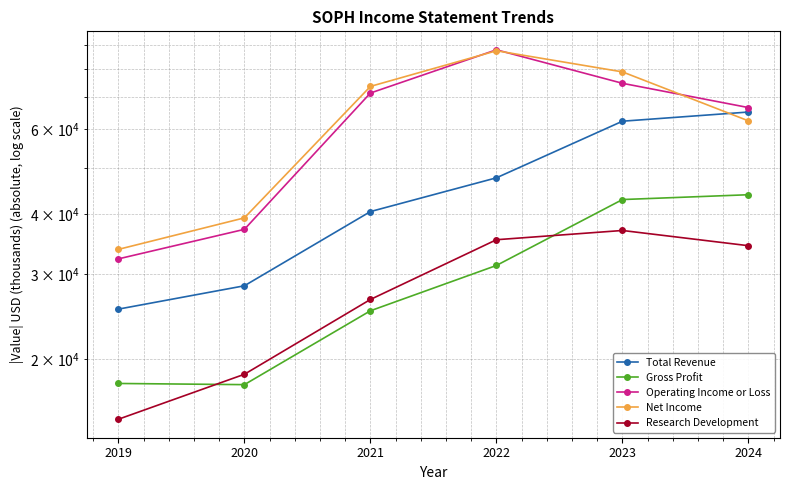

What is the greatest value displayed?

87800